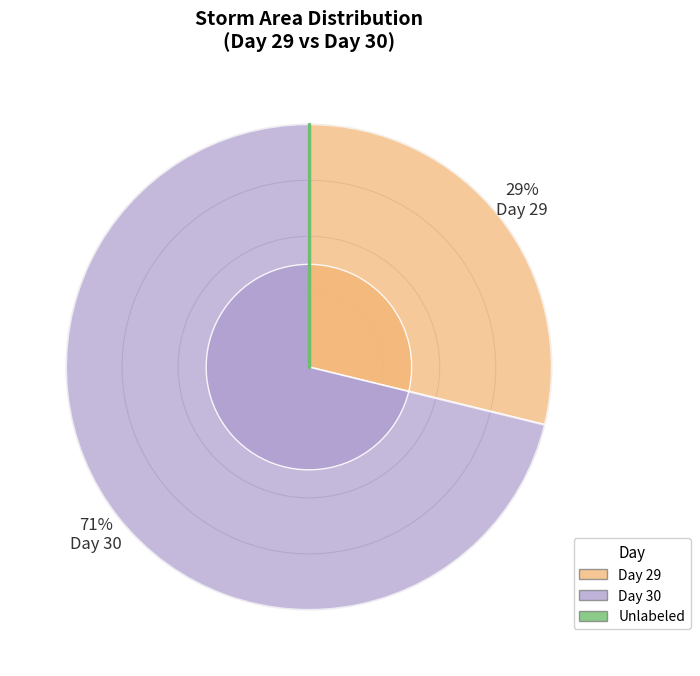

To the nearest percent, what is the average slice percentage?

50%